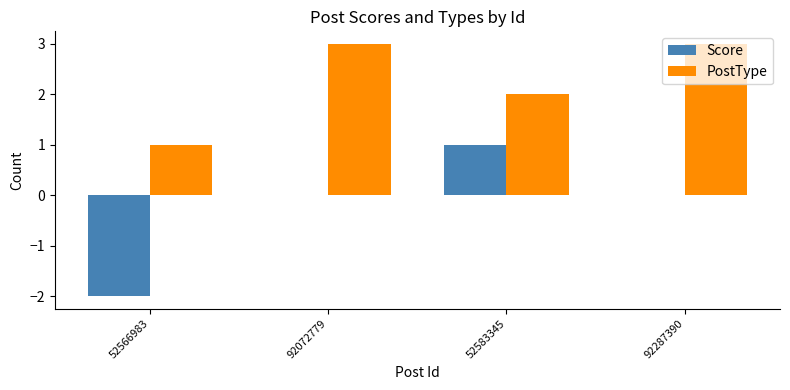

What is the highest value of the Score series?

1